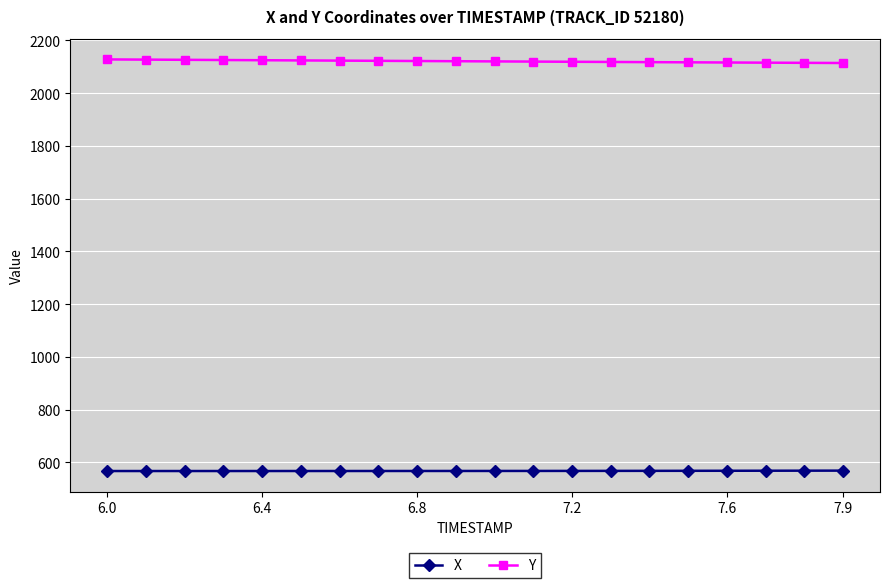

What is the average value of the X series?

567.9